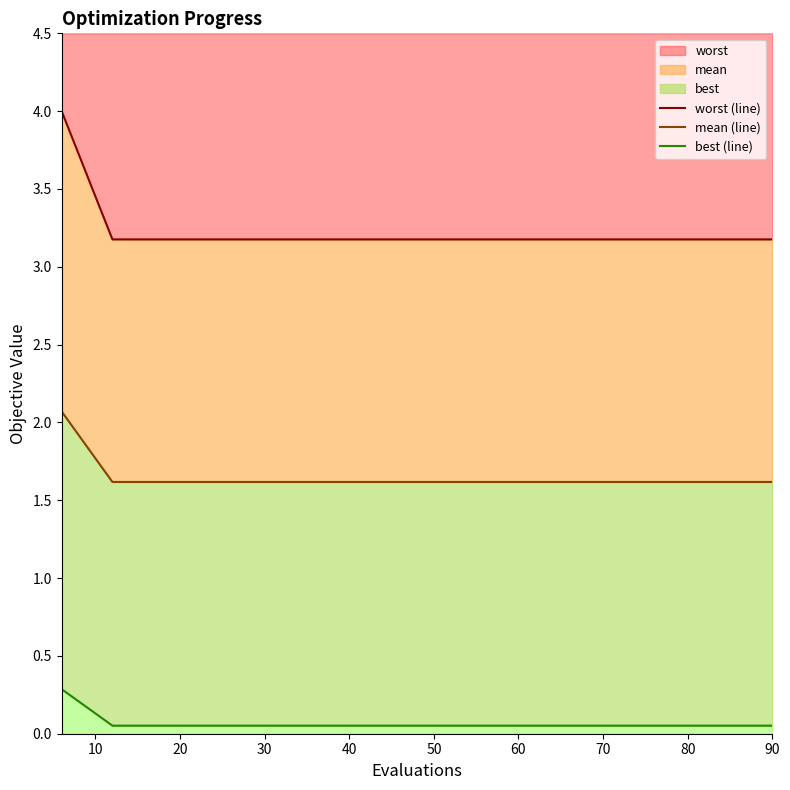

What is the minimum value for worst?

3.2